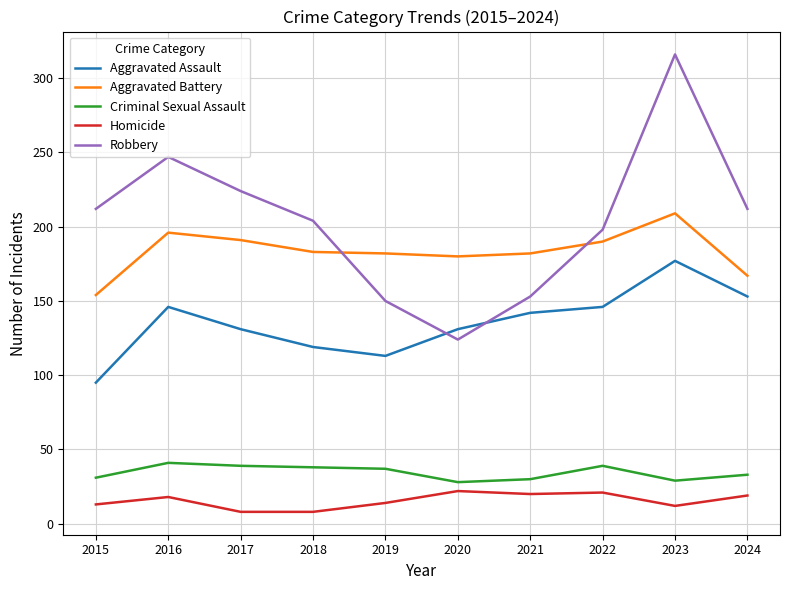

What is the difference between the Aggravated Assault values at 2019 and 2023?

64